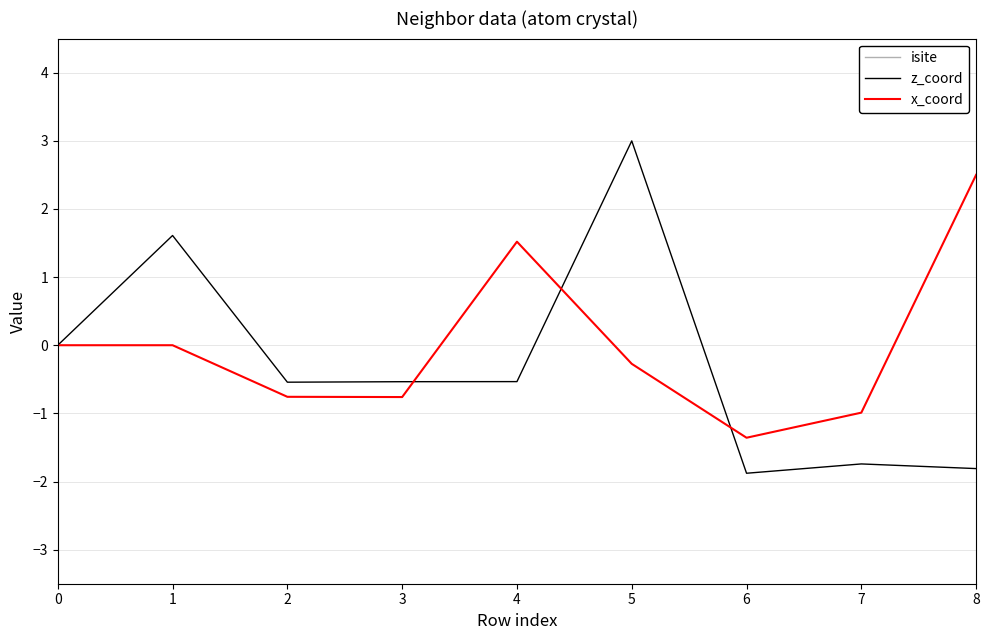

Where is the first local maximum for x_coord?

4